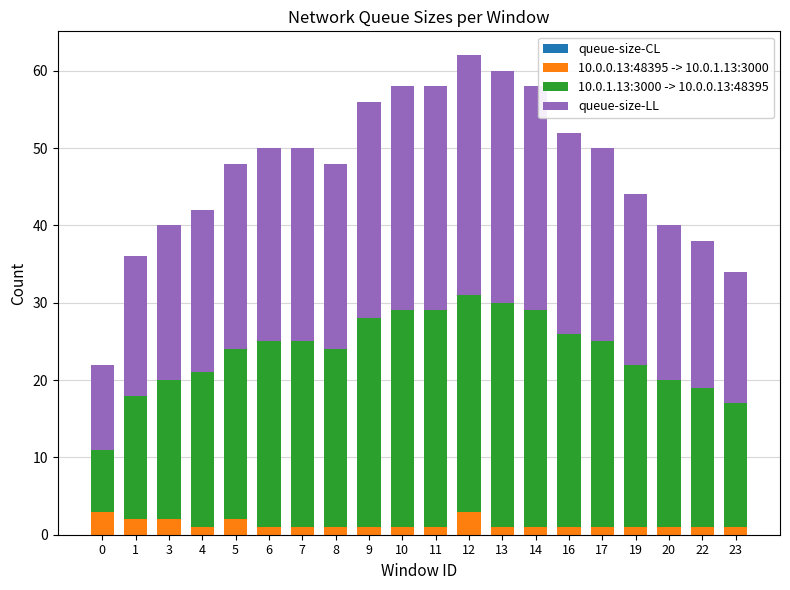

What is the value of the 10.0.0.13:48395 -> 10.0.1.13:3000 bar at the 11th from the left?

1